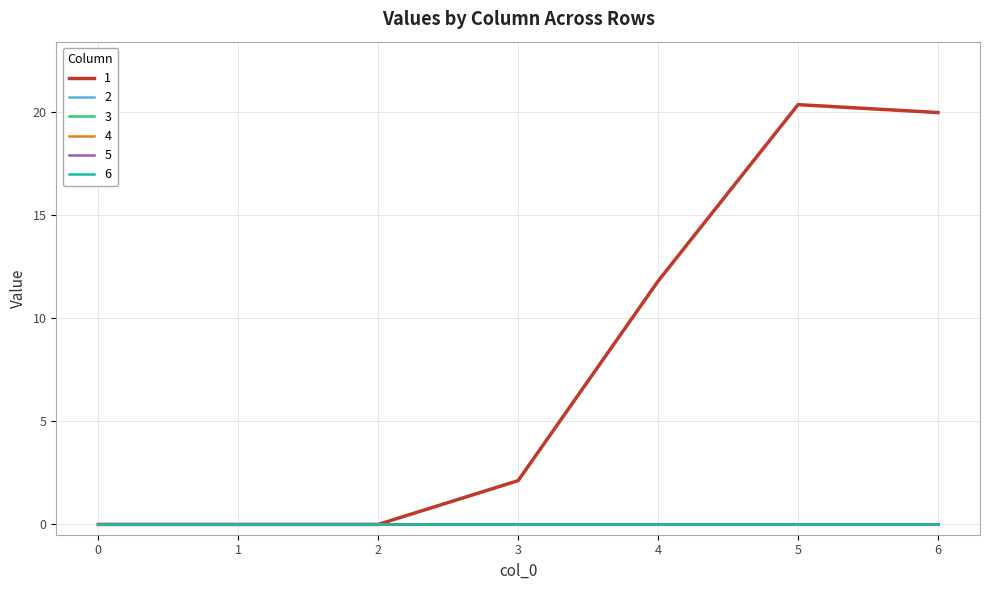

Reading left to right, list all the values displayed in this chart.

1: 0=0.0	1=0.0	2=0.0	3=2.1	4=11.8	5=20.4	6=20.0
2: 0=0.0	1=0.0	2=0.0	3=0.0	4=0.0	5=0.0	6=0.0
3: 0=0.0	1=0.0	2=0.0	3=0.0	4=0.0	5=0.0	6=0.0
4: 0=0.0	1=0.0	2=0.0	3=0.0	4=0.0	5=0.0	6=0.0
5: 0=0.0	1=0.0	2=0.0	3=0.0	4=0.0	5=0.0	6=0.0
6: 0=0.0	1=0.0	2=0.0	3=0.0	4=0.0	5=0.0	6=0.0